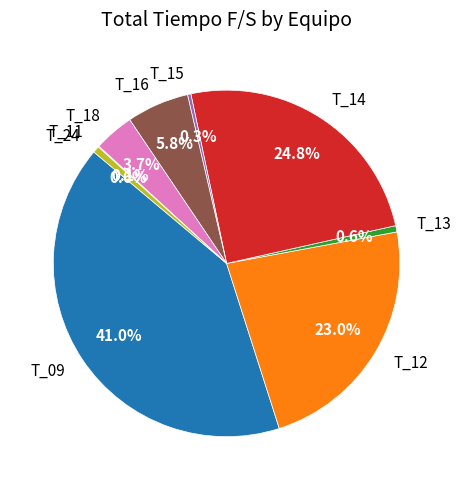

Between T_09 and T_14, which is larger?

T_09